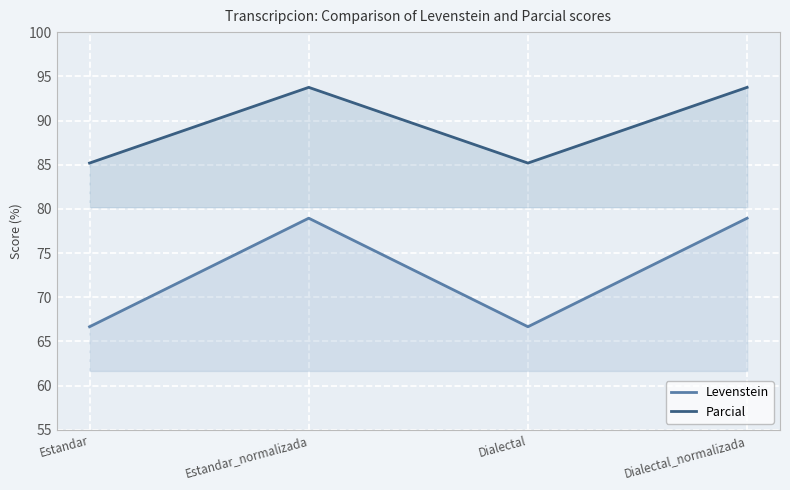

Does the chart display data point markers on the line(s)?

No